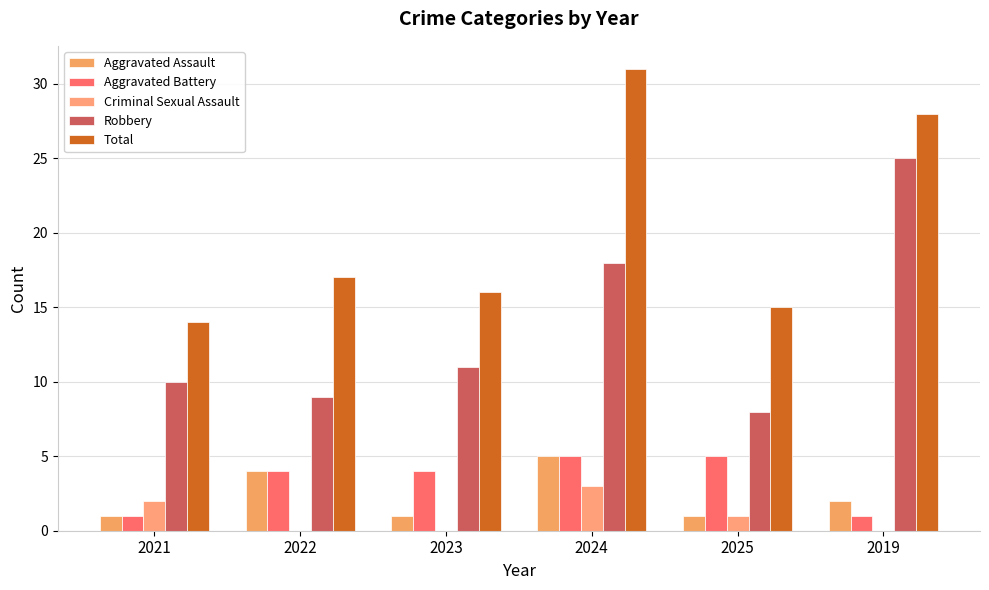

What is the maximum value for Aggravated Assault?

5